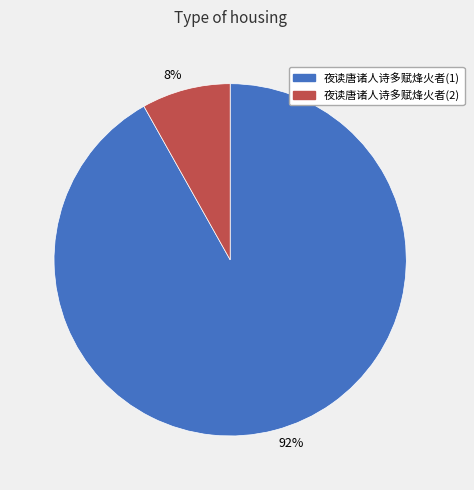

How many slices are in this pie chart?

2